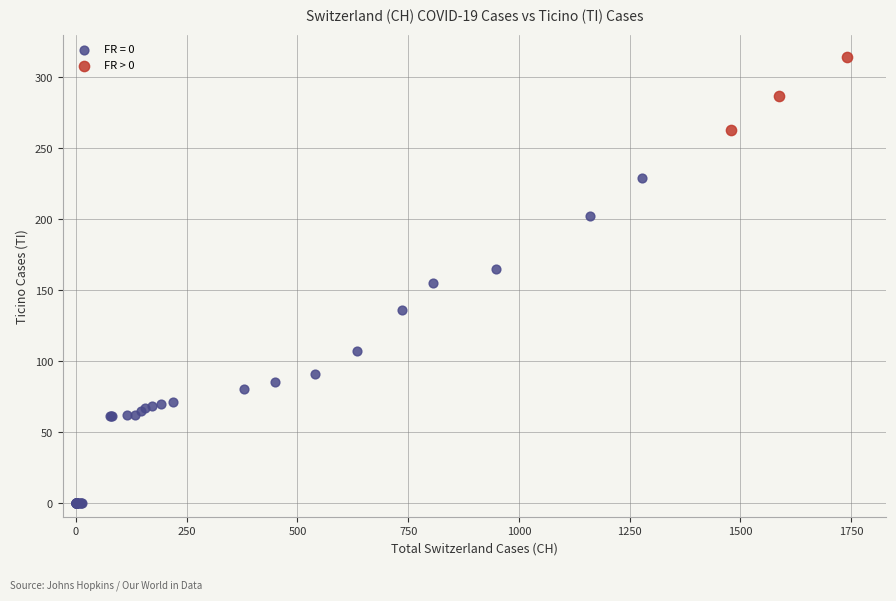

Which series contains the lowest Y value?

FR = 0